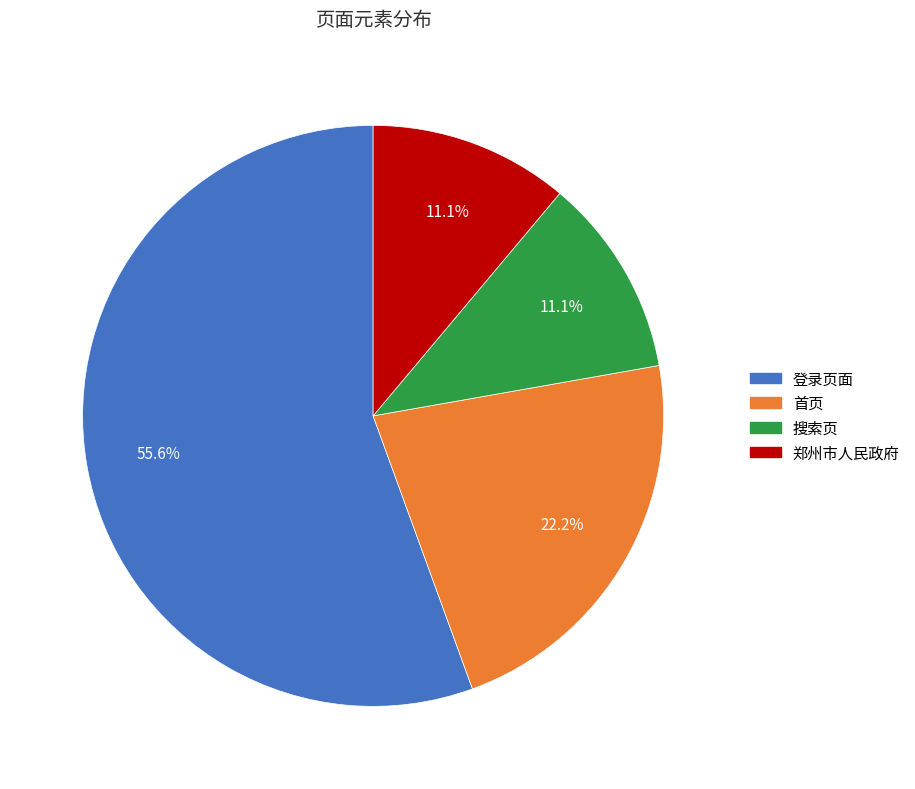

To the nearest percent, what portion does 首页 represent?

22%